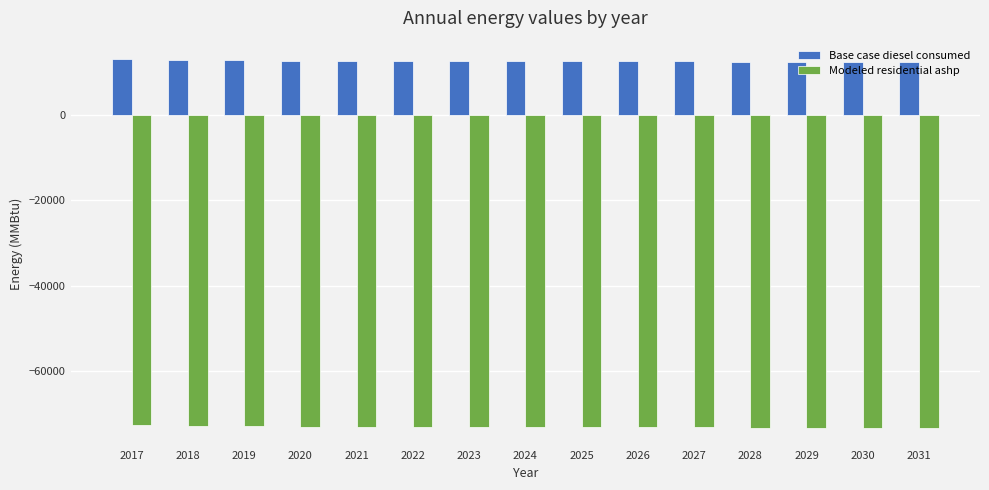

How many values in the Base case diesel consumed series exceed 12576?

11